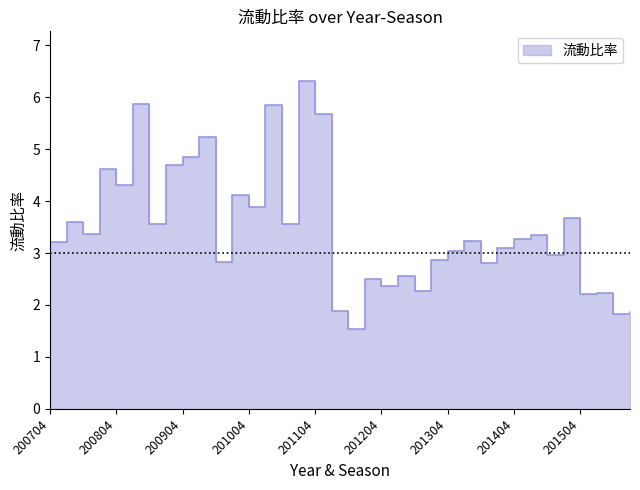

Count the number of data series in this chart.

1